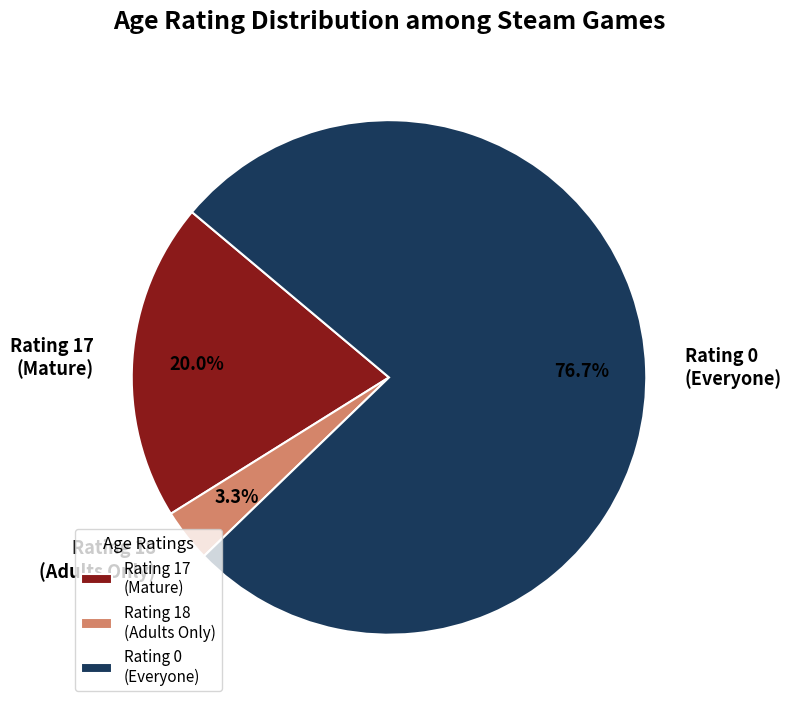

Rank the categories by value from highest to lowest.

Rating 0 (Everyone), Rating 17 (Mature), Rating 18 (Adults Only)